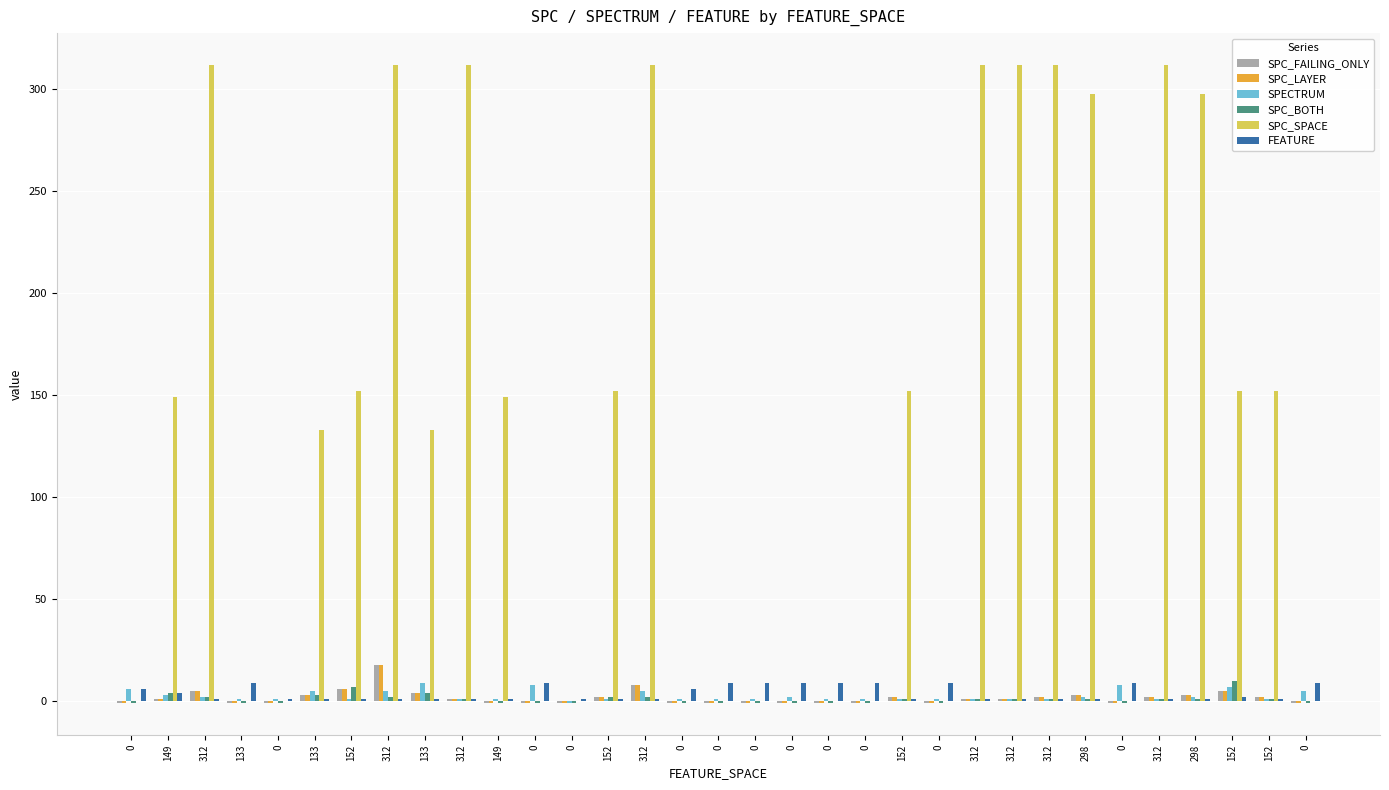

How many groups of bars are there?

33